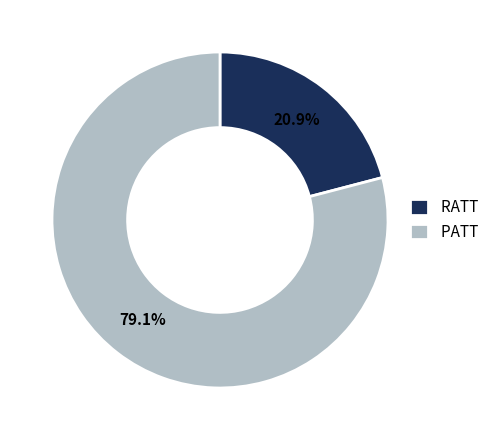

Count the number of slices in the pie.

2